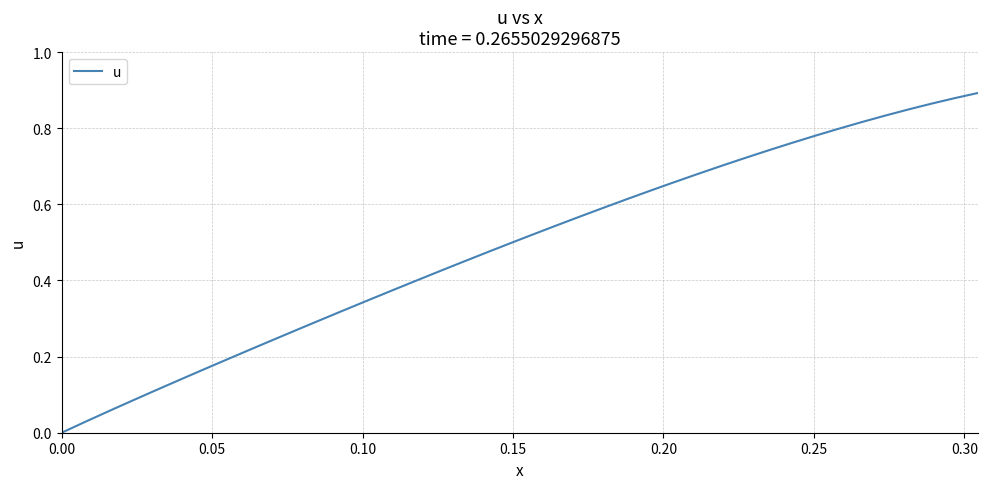

Count the number of categories in the chart.

40